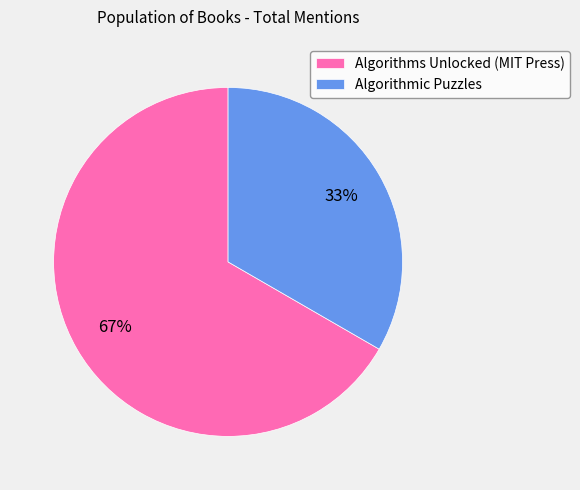

Between Algorithms Unlocked (MIT Press) and Algorithmic Puzzles, which is larger?

Algorithms Unlocked (MIT Press)